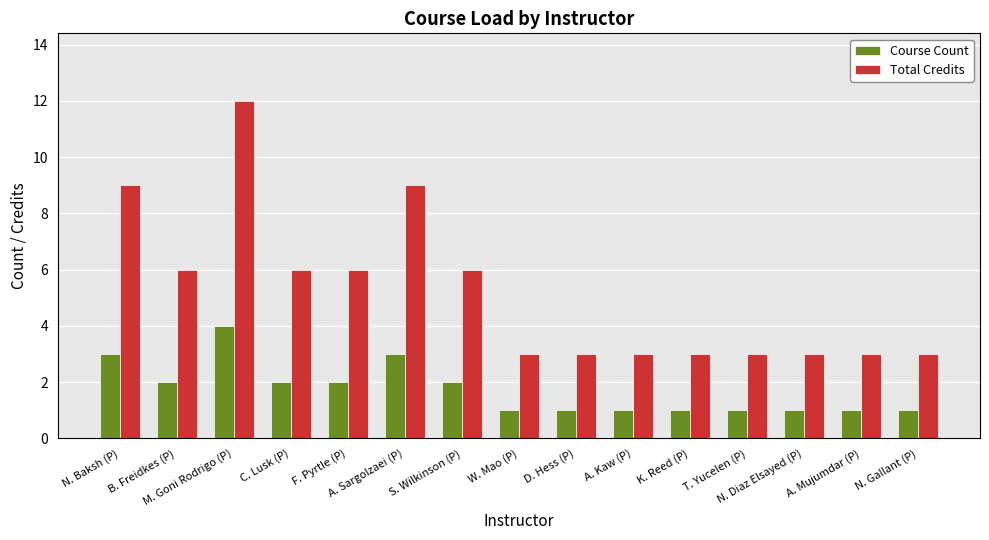

How many groups of bars are there?

15